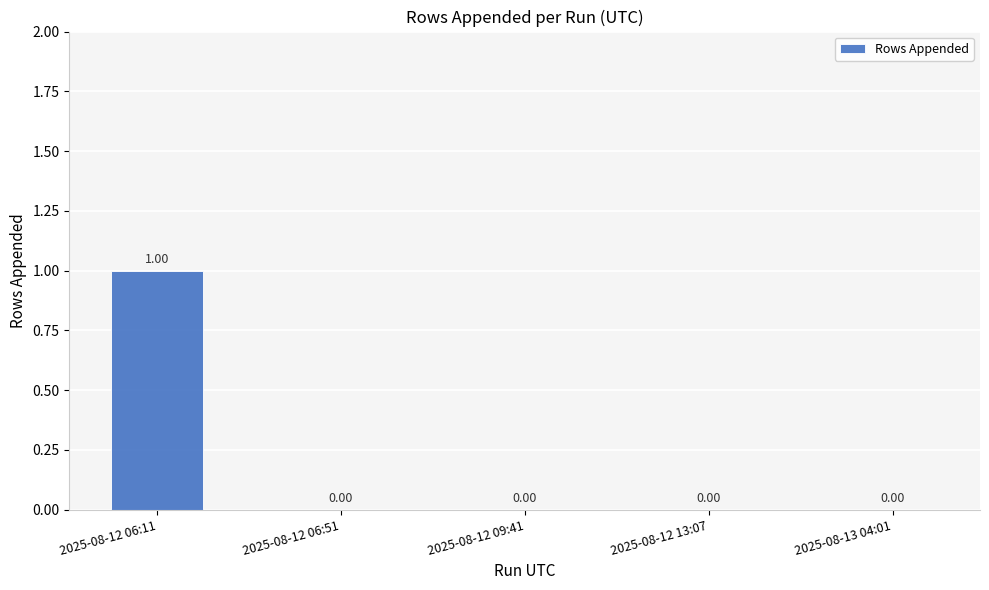

True or false: the data shows 1 at 2025-08-12 09:41.

False